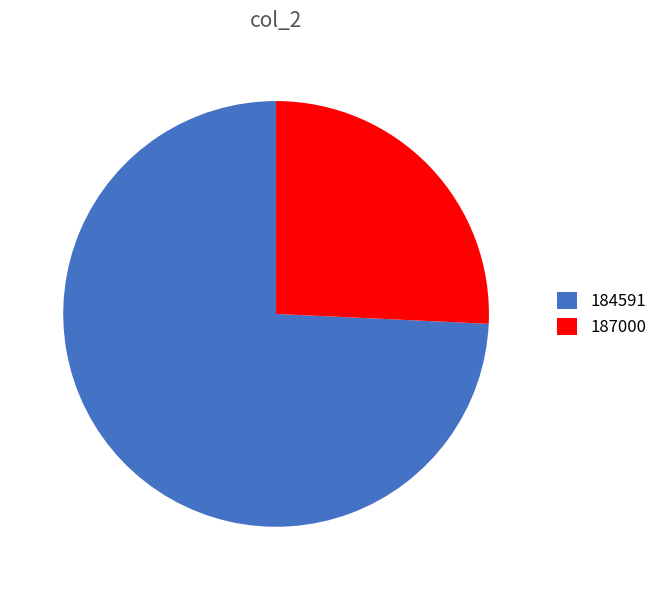

Rank the categories by value from lowest to highest.

187000, 184591